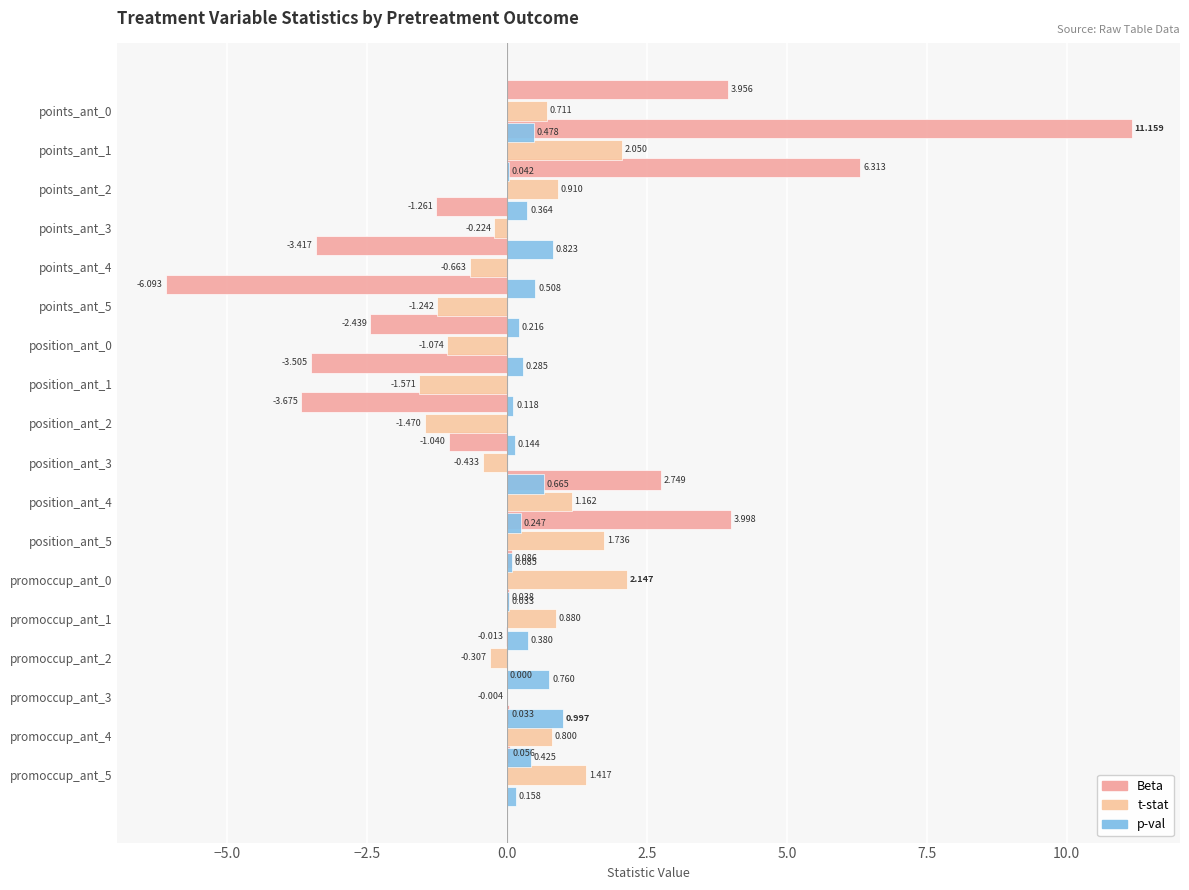

What position from the left is 13?

14